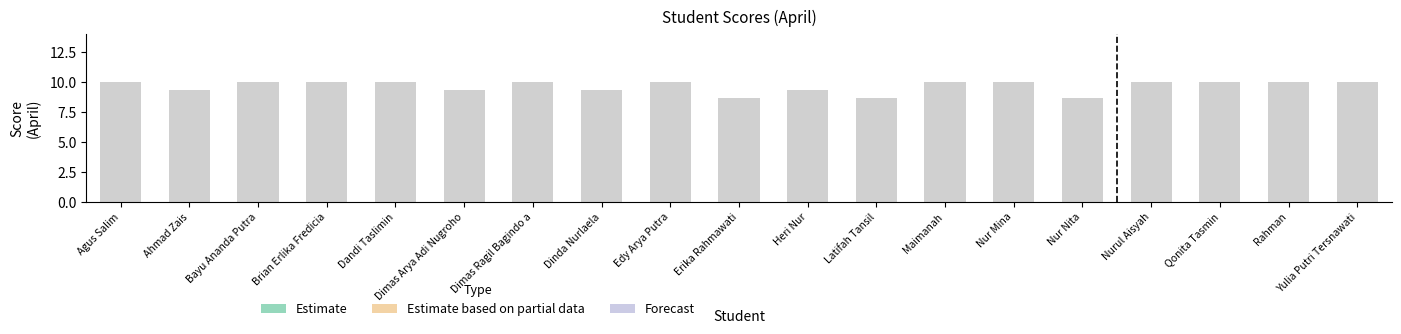

Reading right to left, extract all data points from this chart.

Yulia Putri Tersnawati=10.0	Rahman=10.0	Qonita Tasmin=10.0	Nurul Aisyah=10.0	Nur Nita=8.7	Nur Mina=10.0	Maimanah=10.0	Latifah Tansil=8.7	Heri Nur=9.3	Erika Rahmawati=8.7	Edy Arya Putra=10.0	Dinda Nurlaela=9.3	Dimas Ragil Bagindo a=10.0	Dimas Arya Adi Nugroho=9.3	Dandi Taslimin=10.0	Brian Erlika Fredicia=10.0	Bayu Ananda Putra=10.0	Ahmad Zais=9.3	Agus Salim=10.0